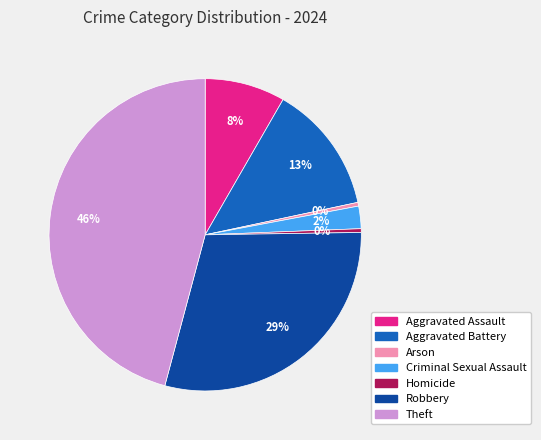

Count the number of slices in the pie.

7